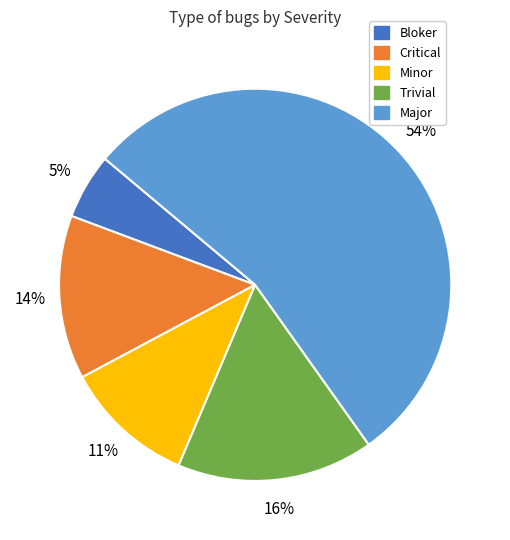

Does Bloker represent more than half of the total?

No